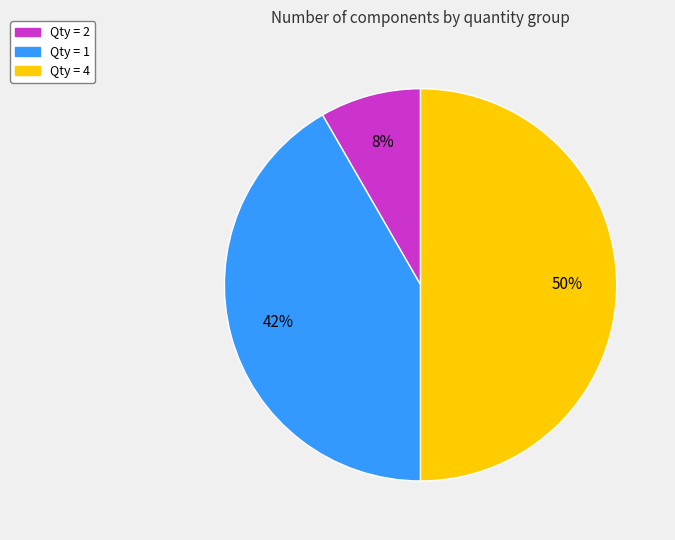

To the nearest percent, what is the average slice percentage?

33%